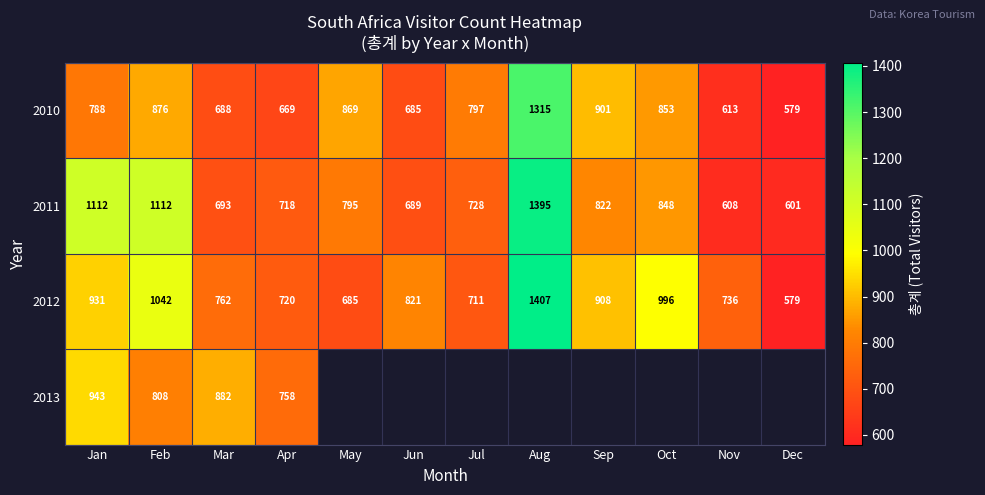

True or false: 2011 has a value of 1085.9 at Nov.

False